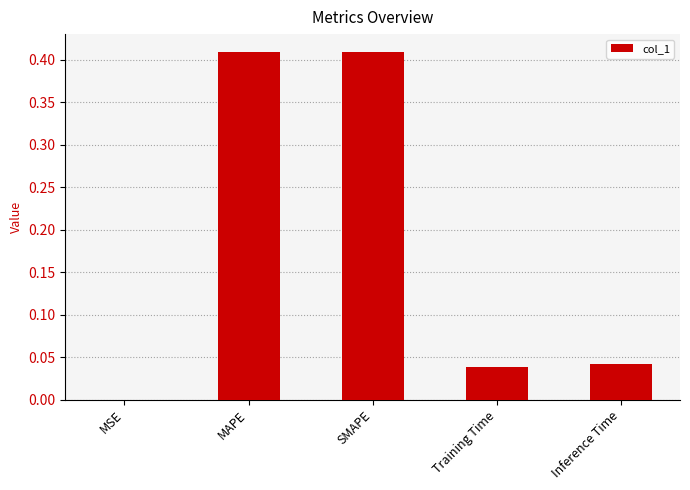

Count the number of data series in this chart.

1